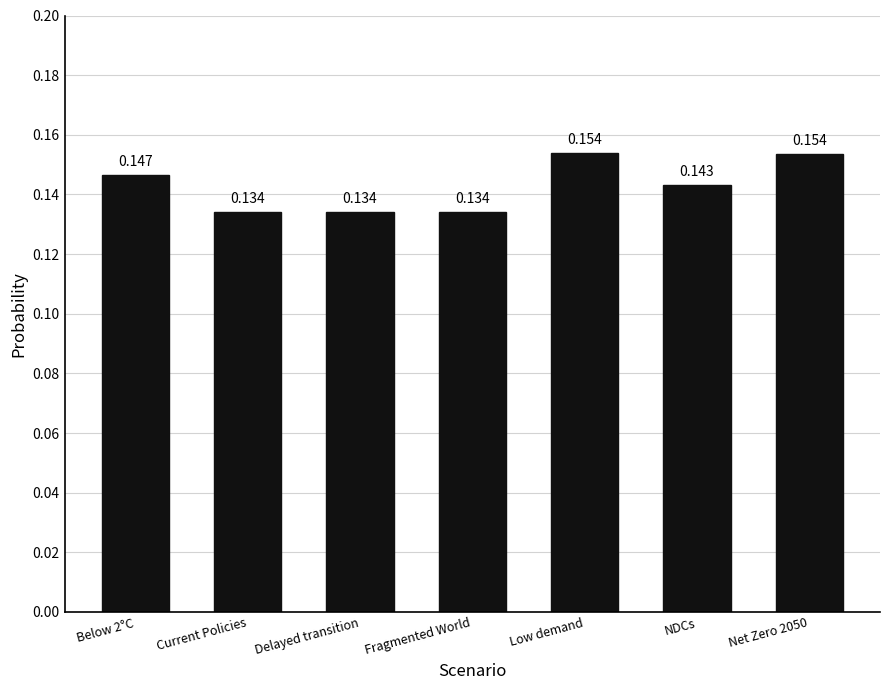

Which has a higher value, Current Policies or Low demand?

Low demand